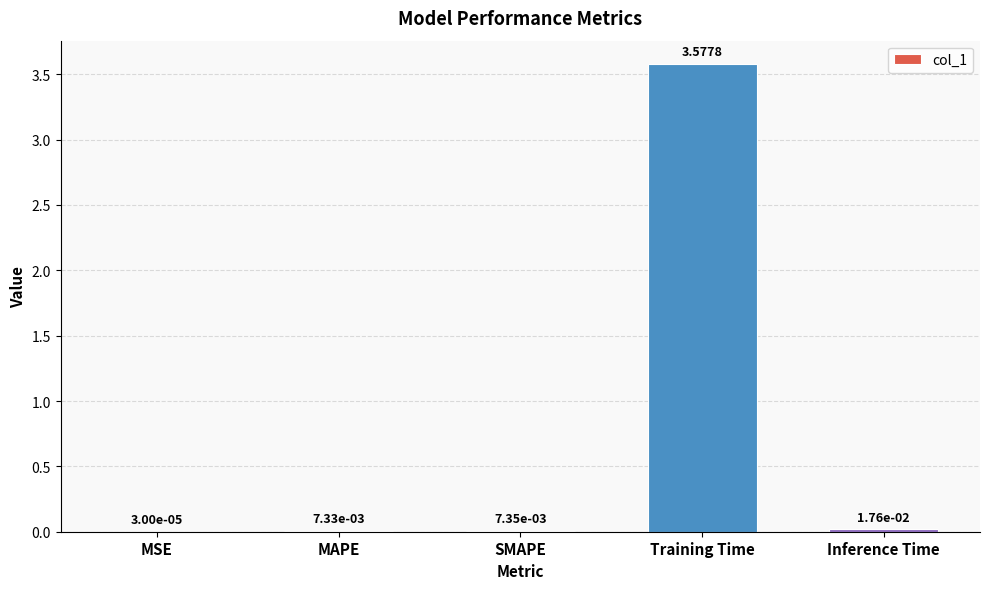

Are the bars grouped side by side (vs. stacked)?

No